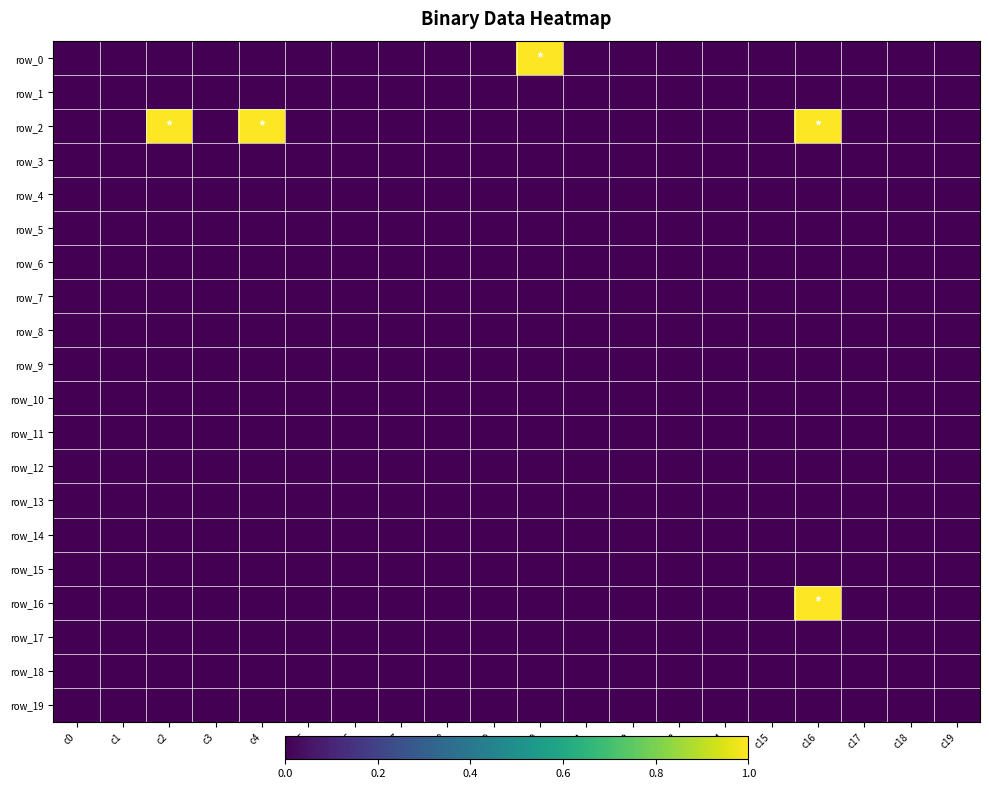

Between c16 and c0, which is larger?

c16